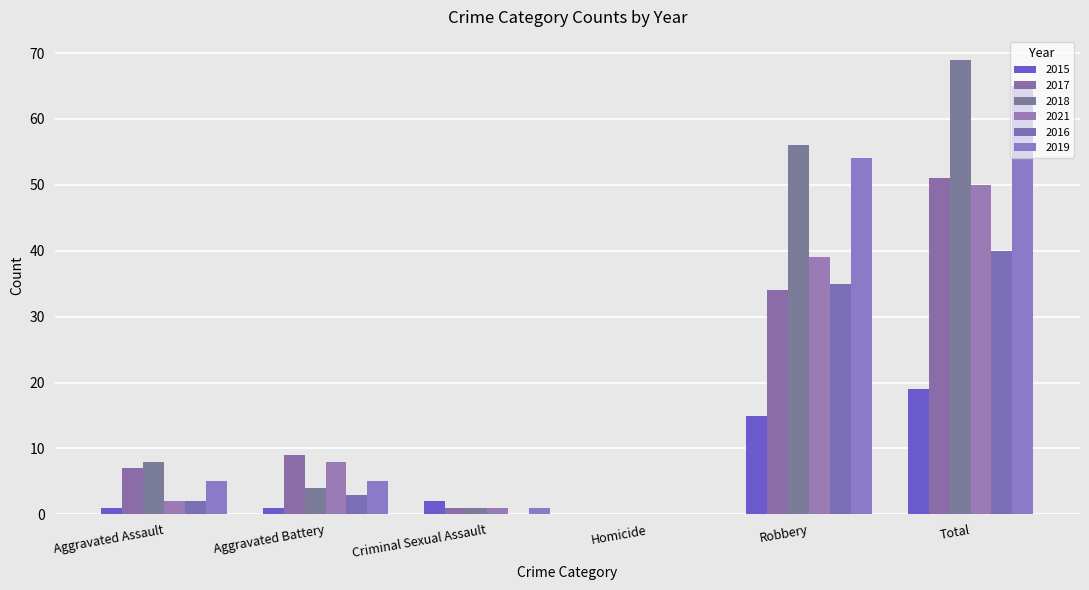

Are the bars grouped side by side (vs. stacked)?

Yes